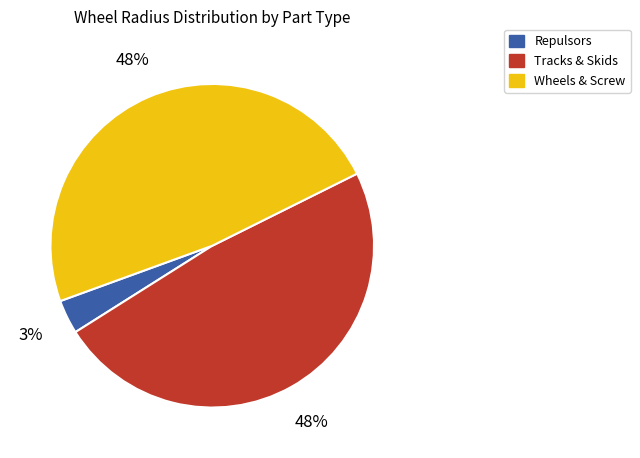

Is there any slice that represents more than half of the pie?

No